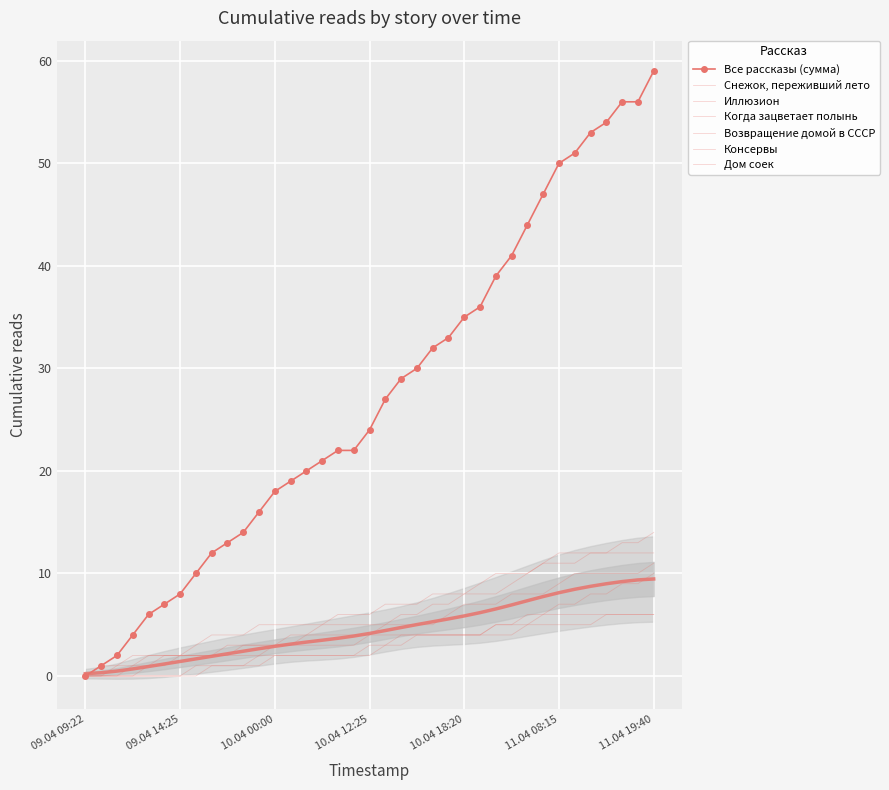

True or false: Дом соек has more than 0 points higher than both neighbors.

False